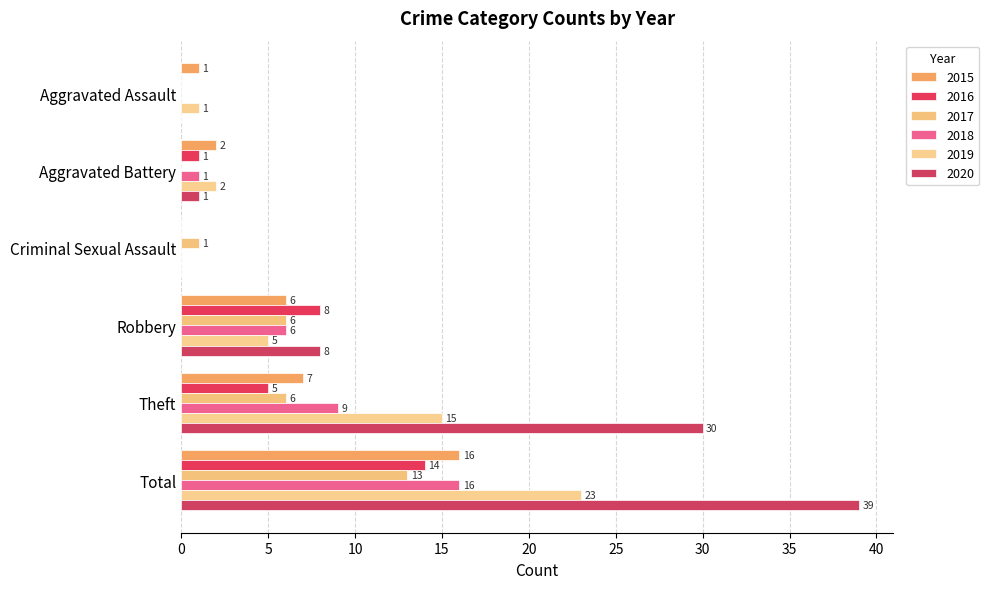

How many series are shown in this chart?

6